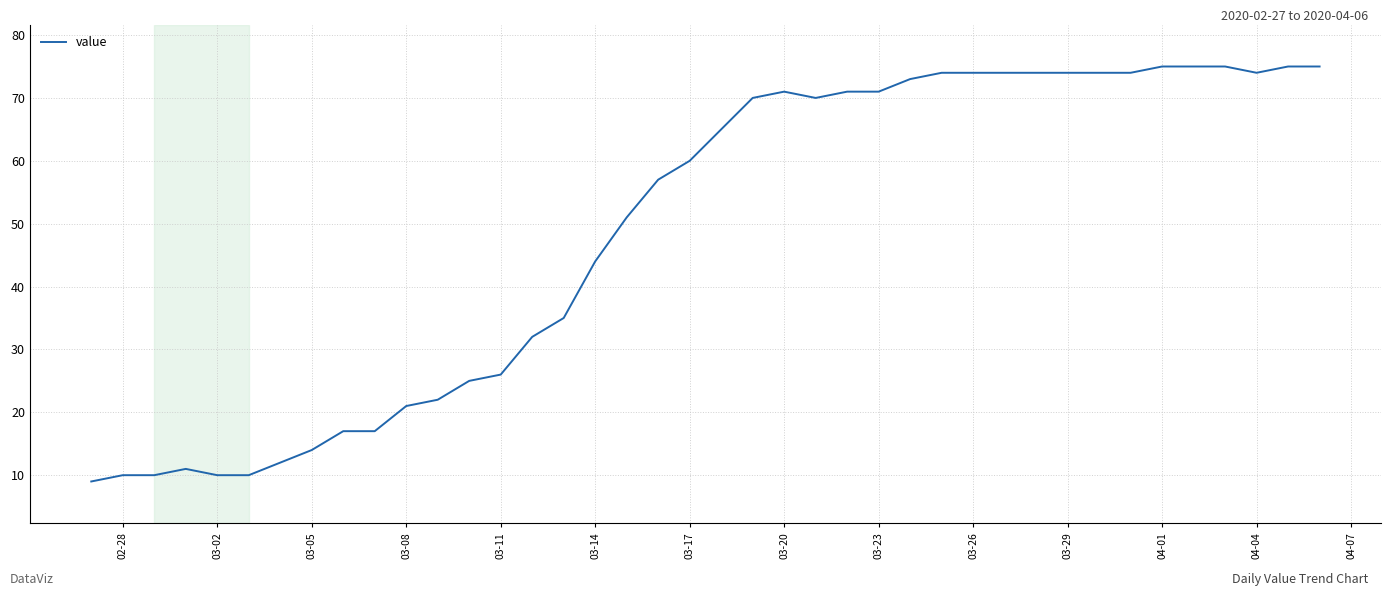

What is the minimum value shown in the chart?

9